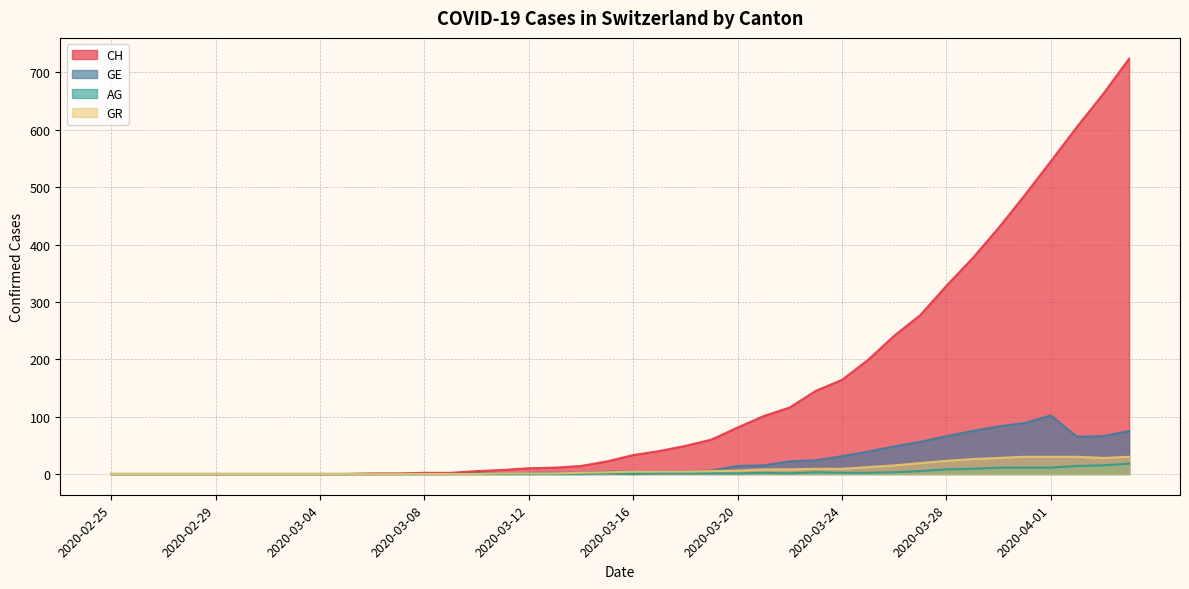

True or false: GE and CH cross at least once.

False